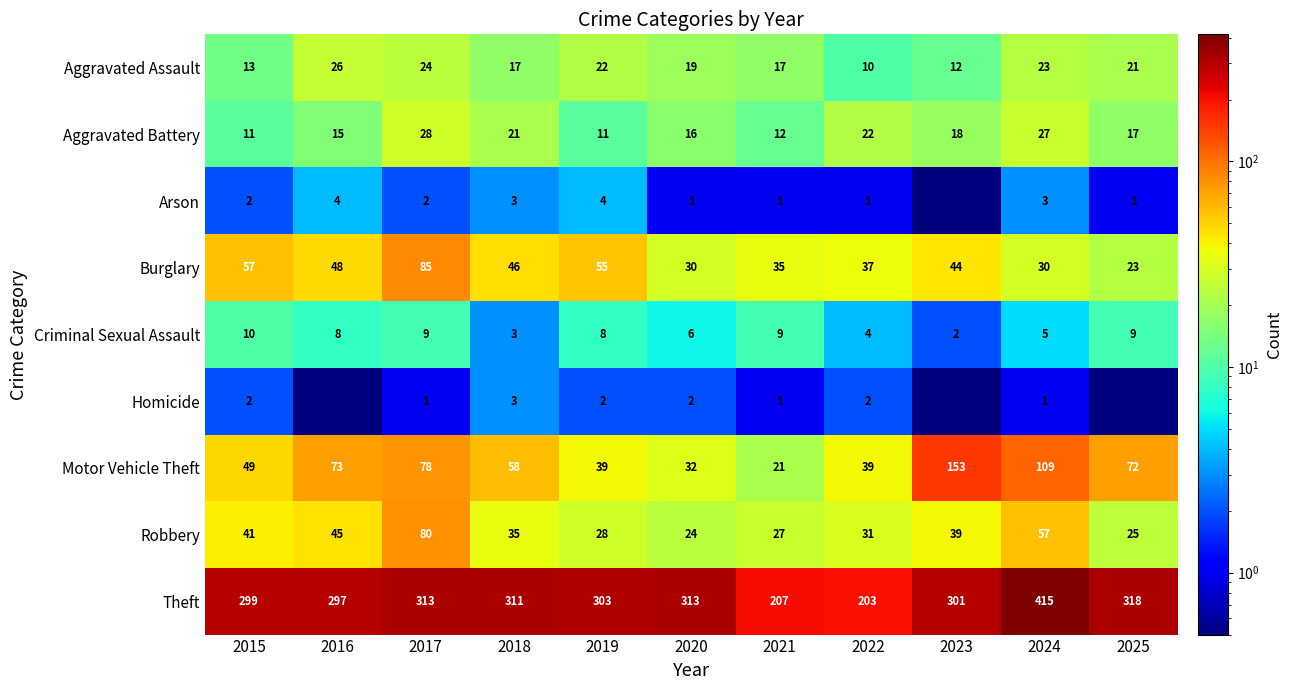

At which label does Robbery reach its minimum?

2020